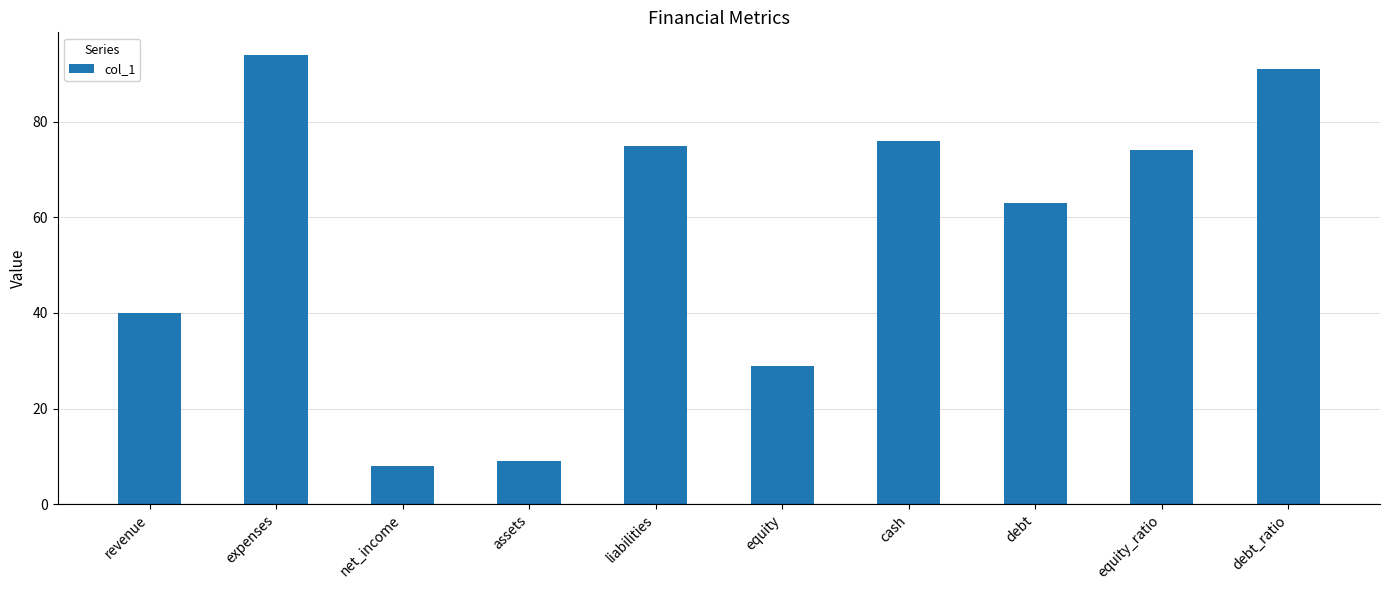

Reading right to left, extract all data points from this chart.

91	74	63	76	29	75	9	8	94	40